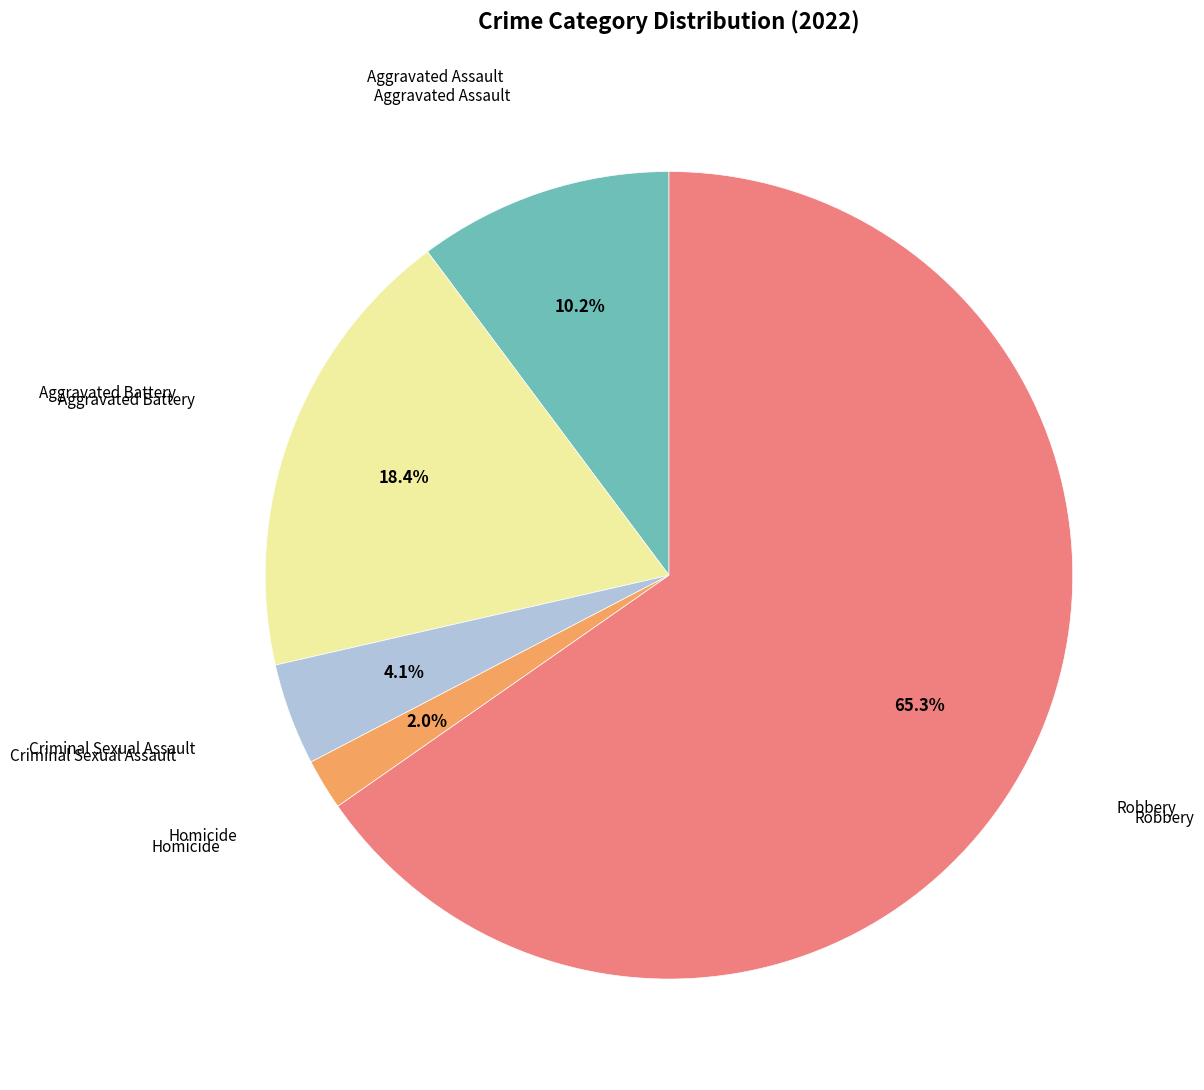

Is there a majority slice in this chart?

Yes